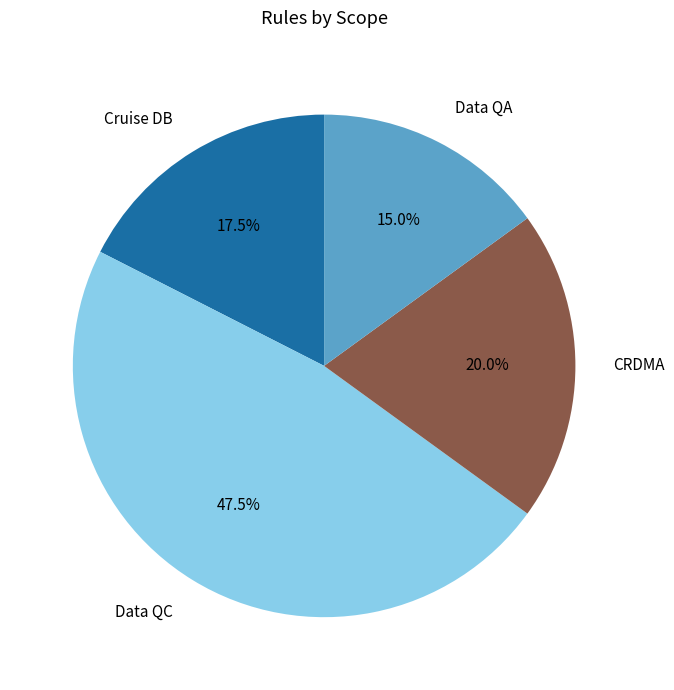

Count the number of slices in the pie.

4